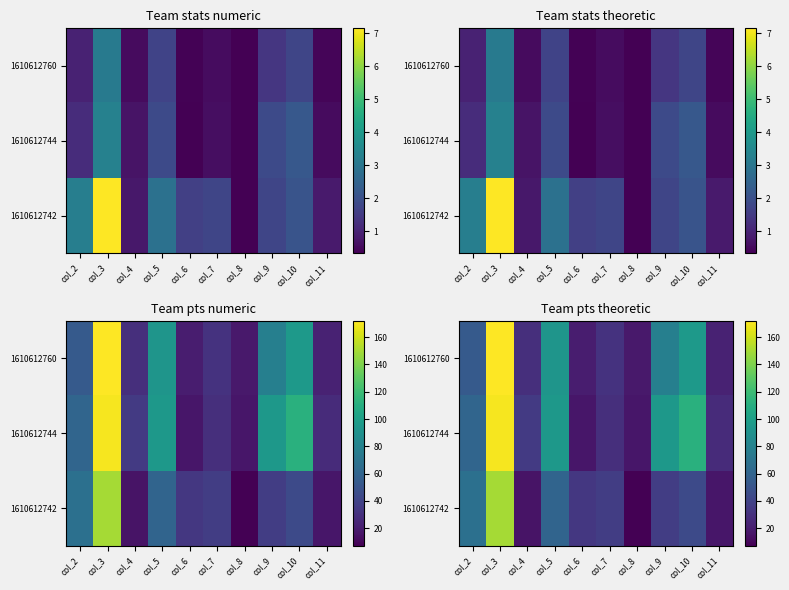

What is the total value across all series at col_10?

252